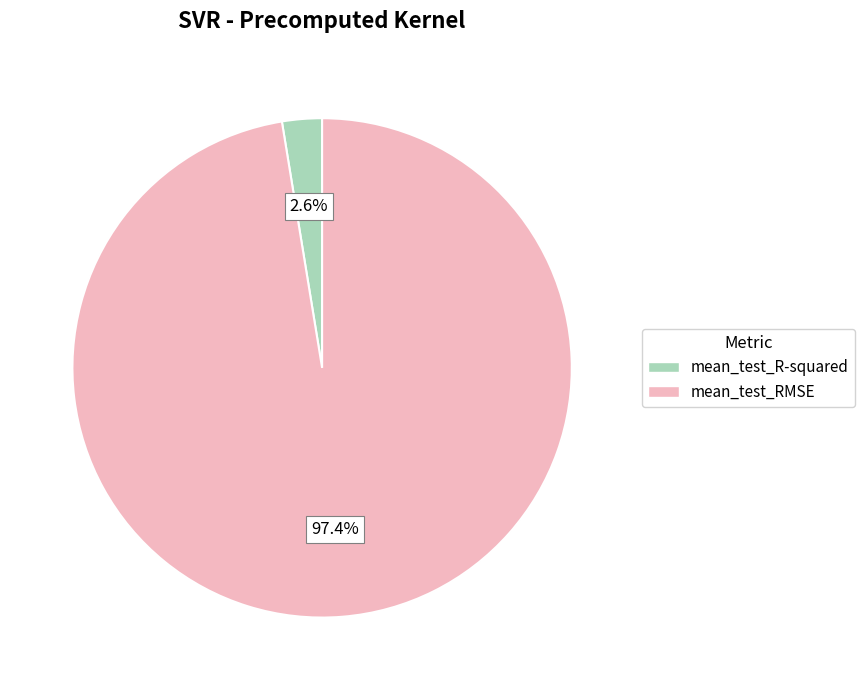

Does any single category account for the majority?

Yes